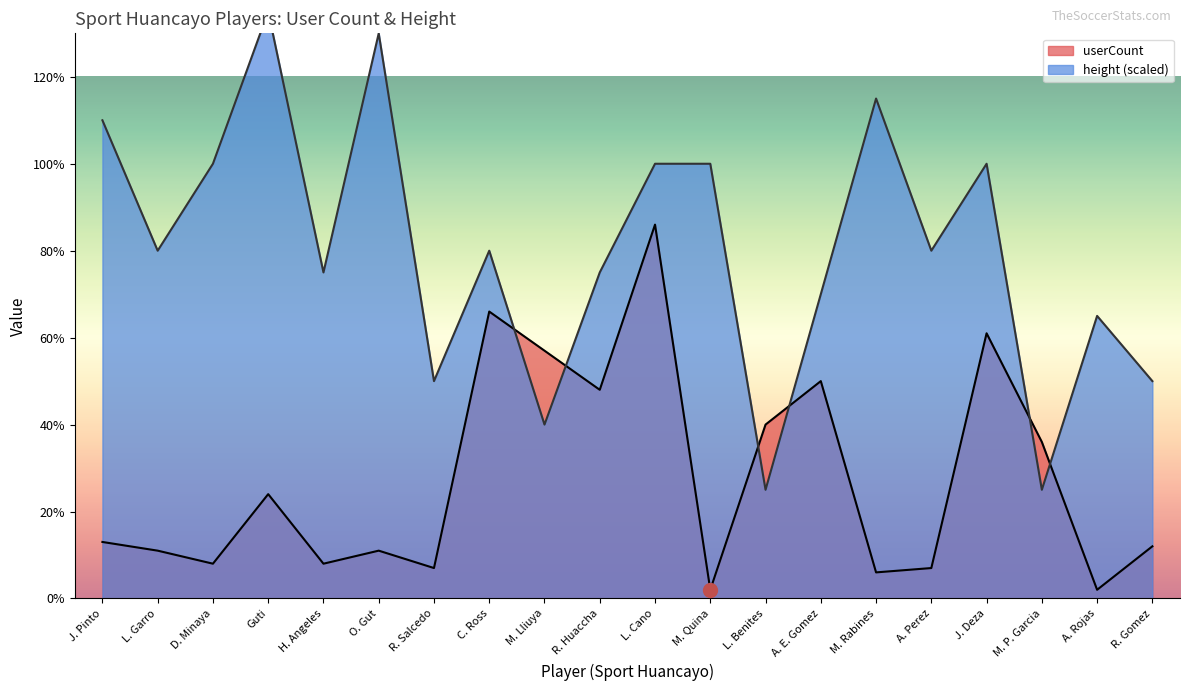

Does the chart display data point markers on the line(s)?

No